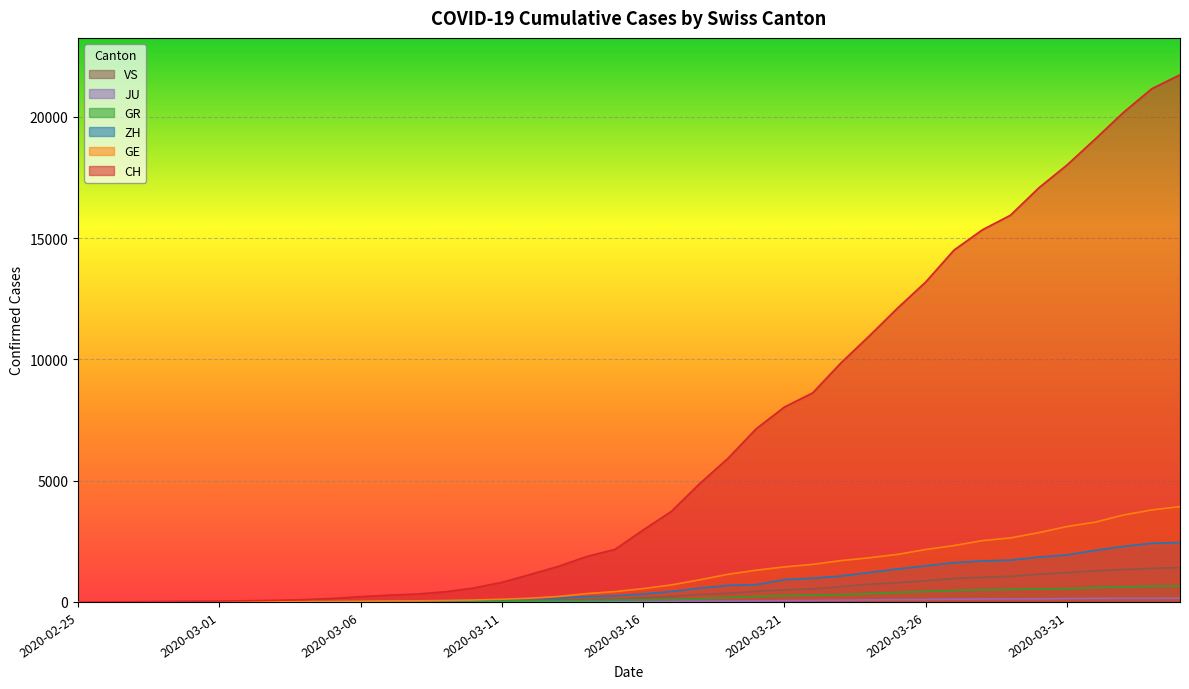

Is it true that ZH equals 2289 at 2020-04-02?

True